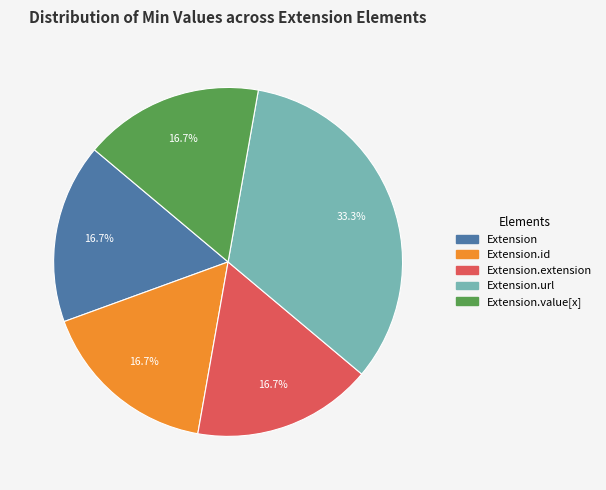

Does any single category account for the majority?

No